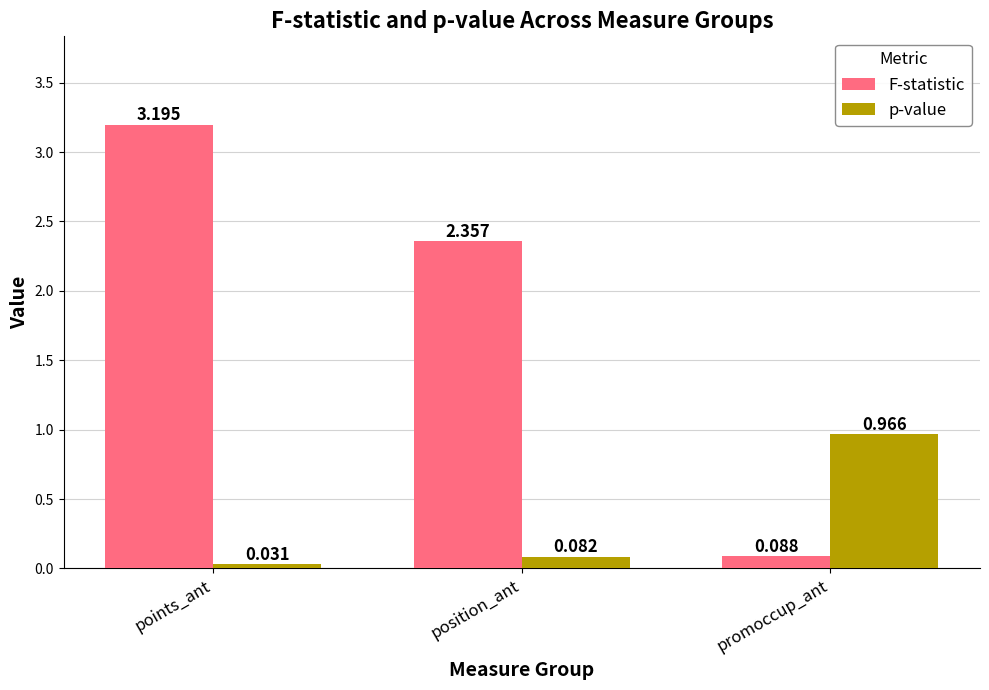

Between points_ant and promoccup_ant, which series saw the biggest shift?

F-statistic